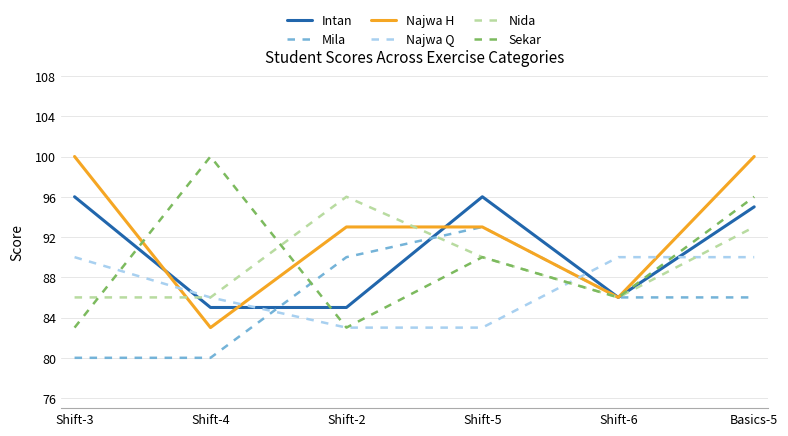

What is the average value of the Najwa Q series?

87